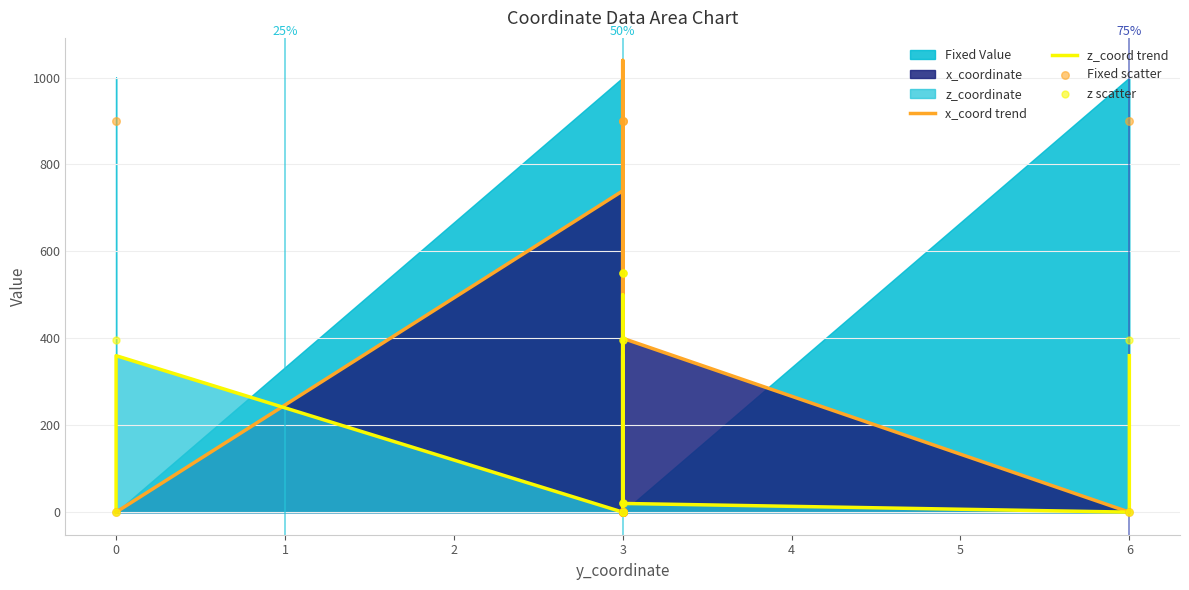

Which series contains the highest Y value?

x_coord trend